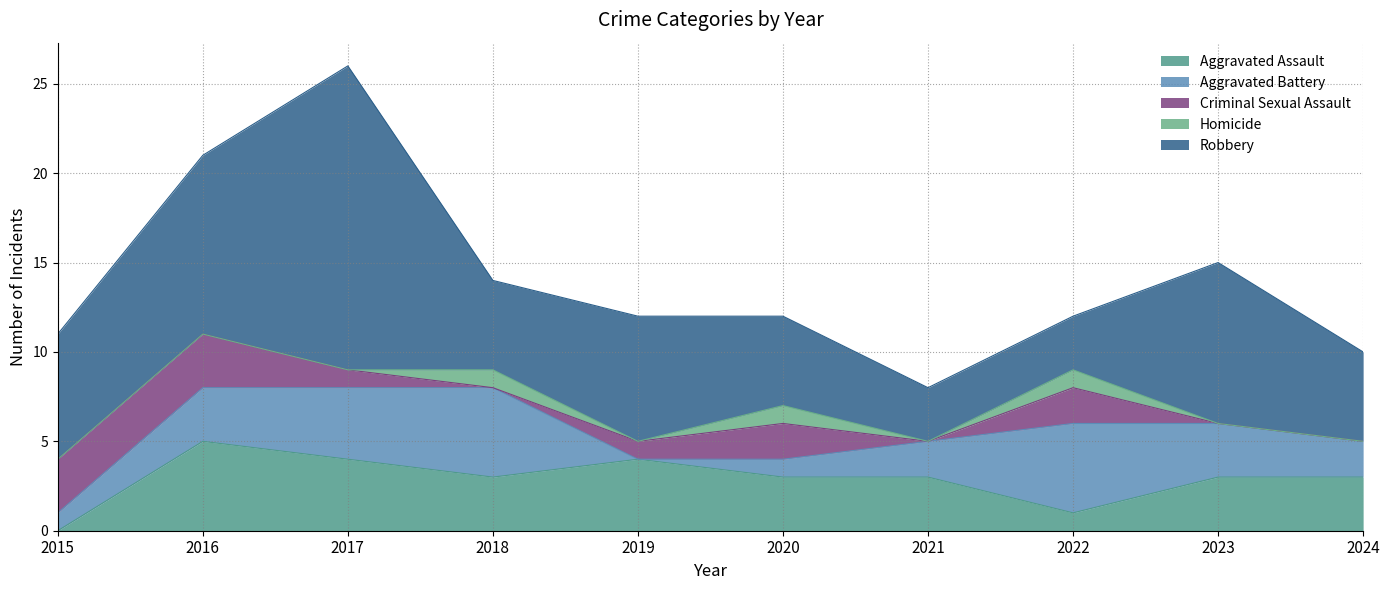

Which category has the lowest value in the Criminal Sexual Assault series?

2018